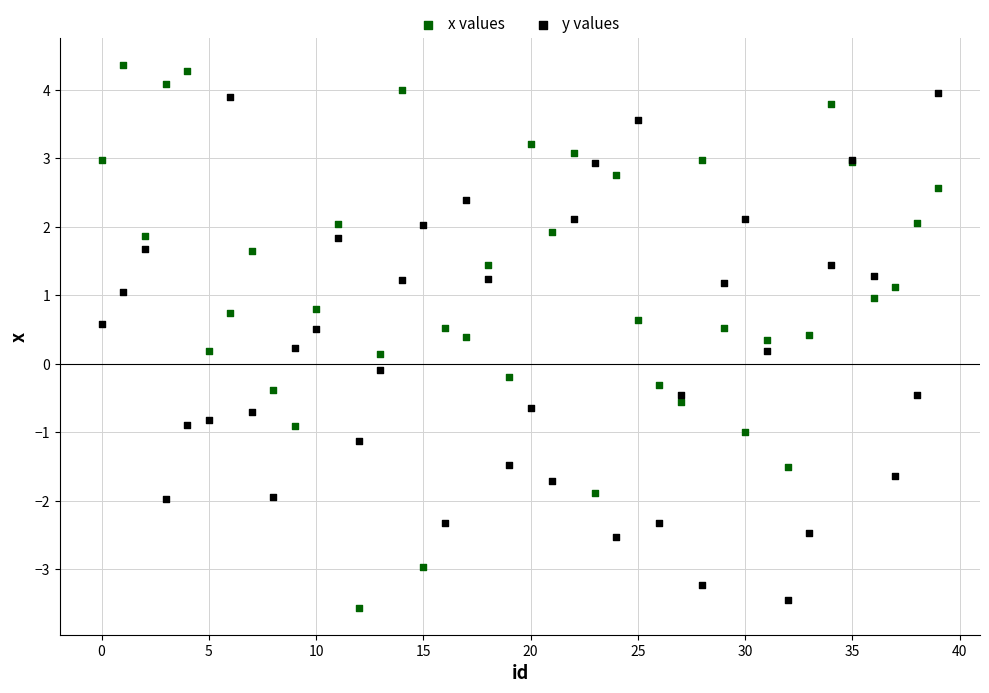

What is the X range (max minus min) for the scatter plot?

39.0